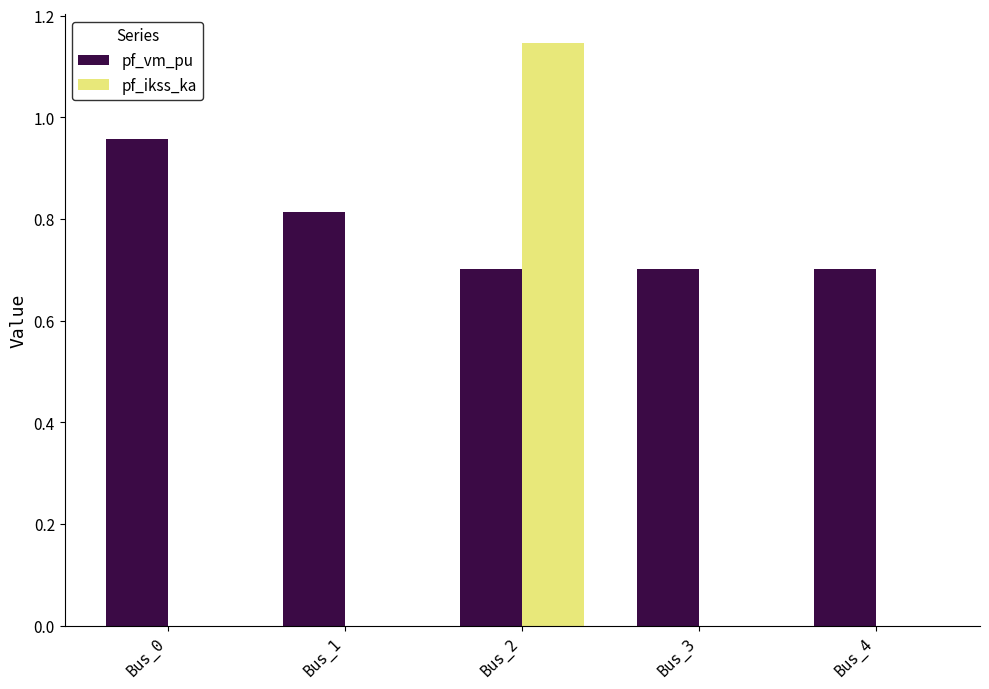

Which series has the largest total across all categories?

pf_vm_pu